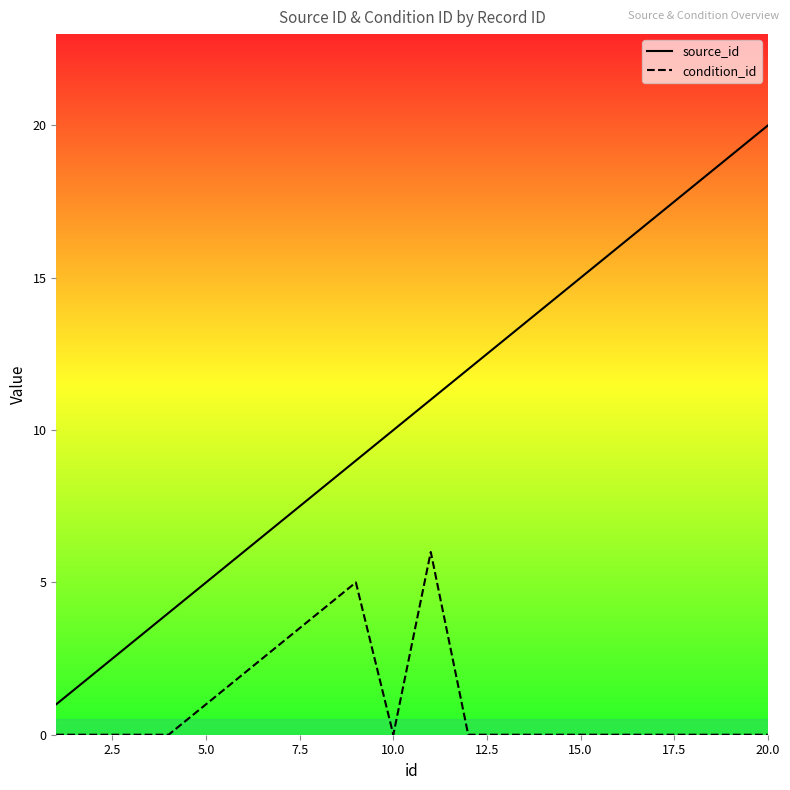

True or false: source_id and condition_id cross at least once.

False